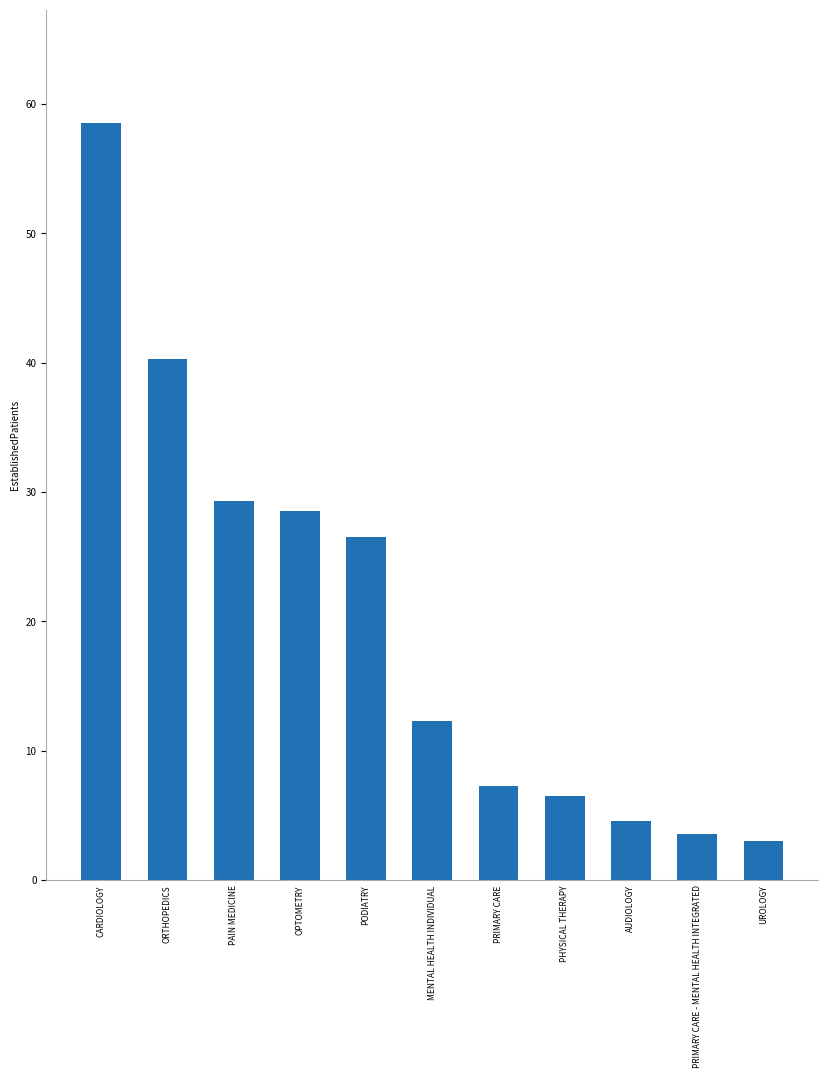

How many values are below 12?

5